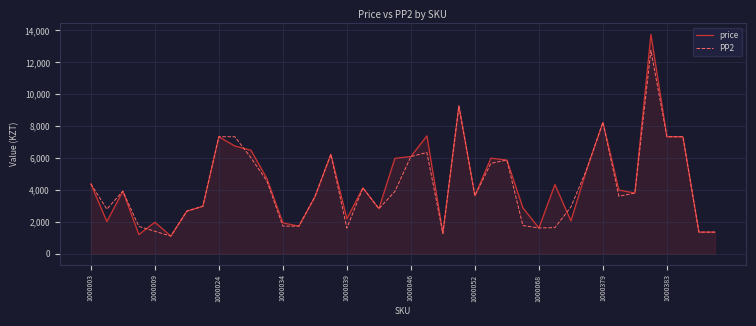

What is the maximum value shown in the chart?

13750